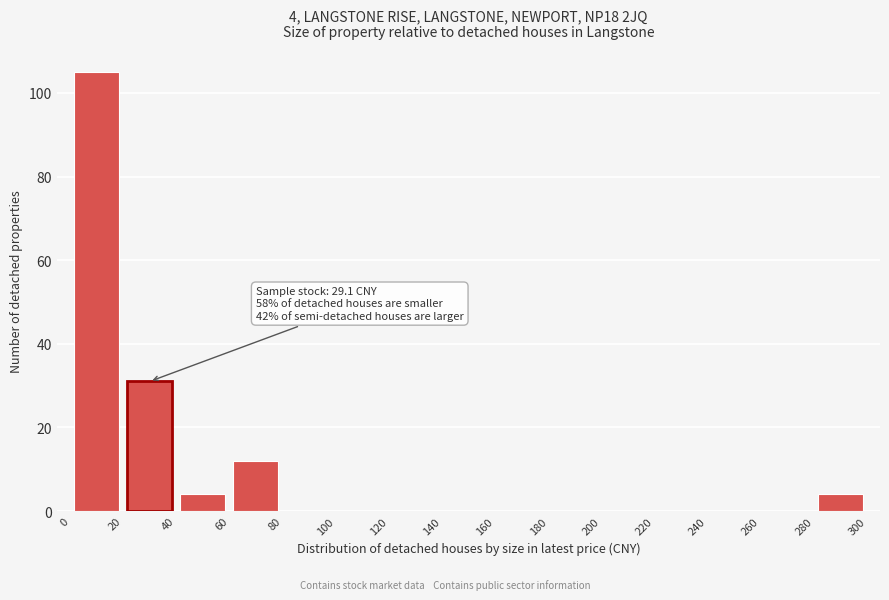

Which range on the x-axis has the tallest bar?

0 to 20